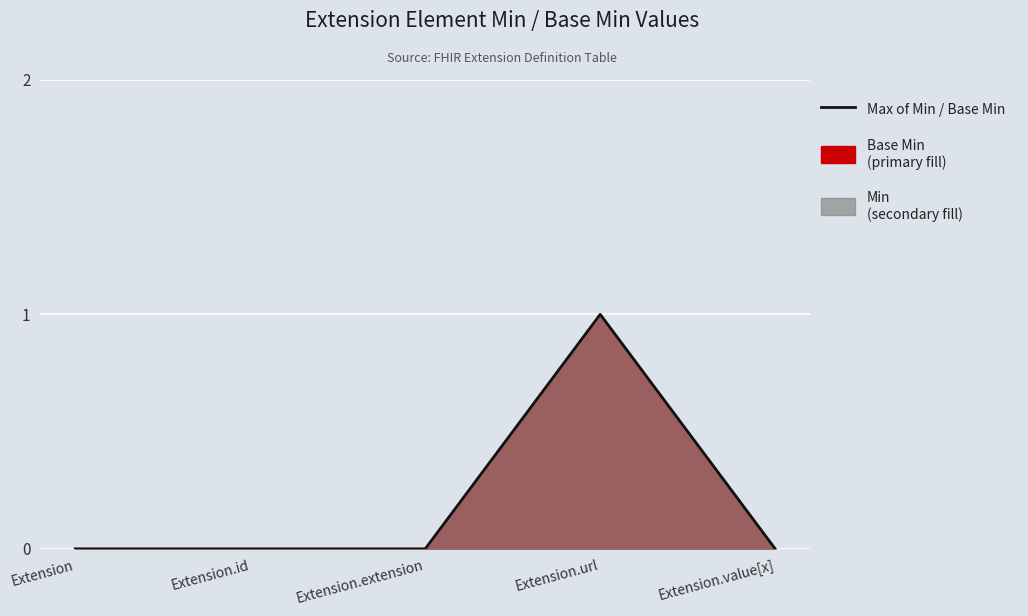

The value at Extension.id is 0. True or false?

True